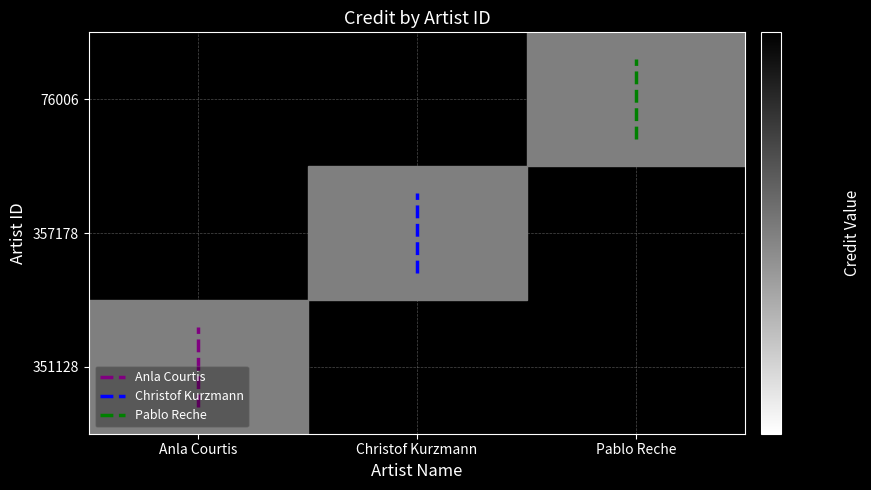

Which series has the largest range (max minus min)?

Christof Kurzmann